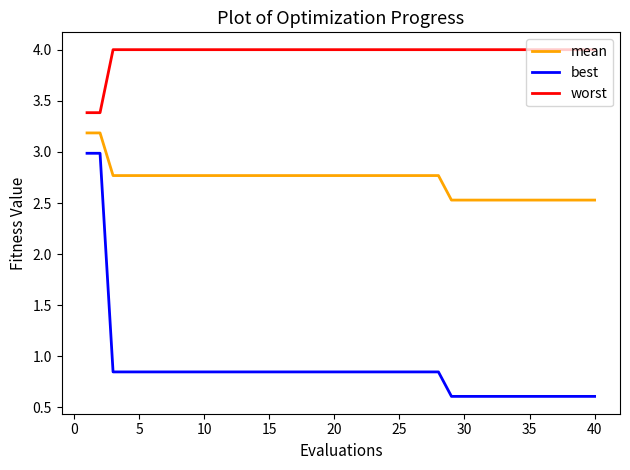

Which series has the widest spread of values?

best